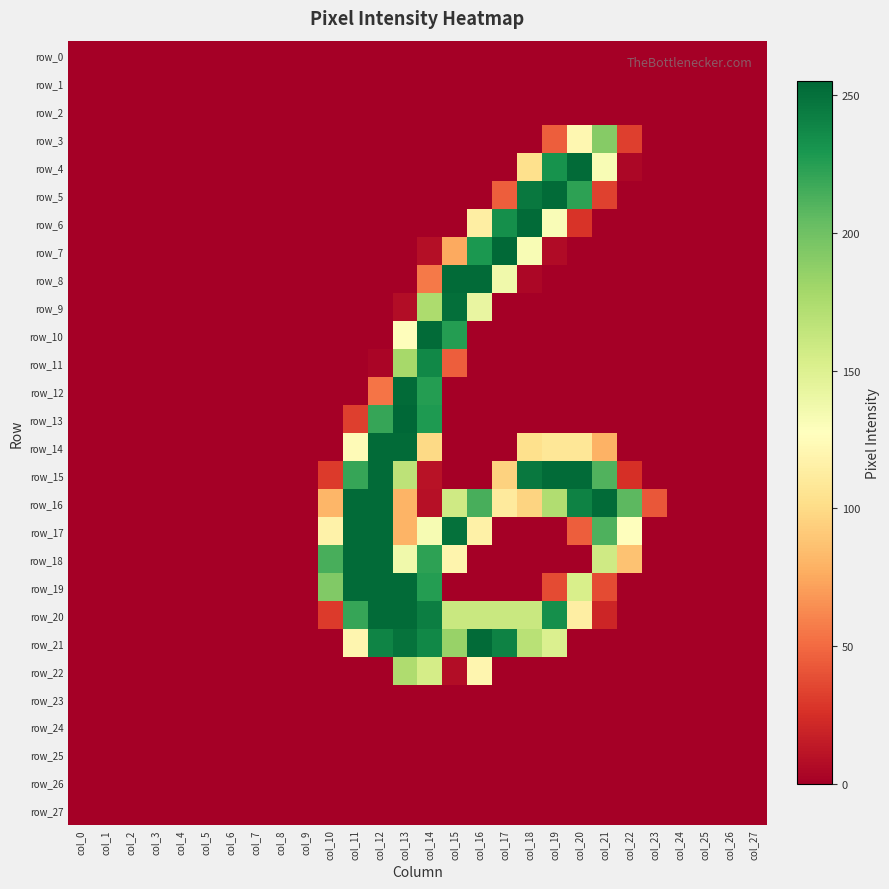

What is the average value of the row_13 series?

26